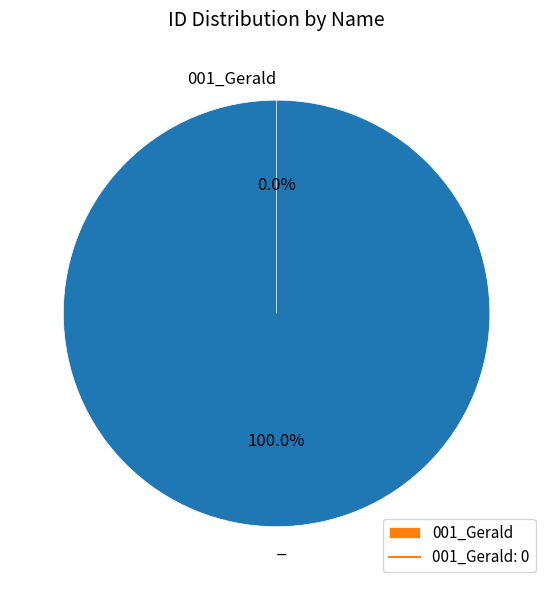

To the nearest percent, what is the difference between the 001_Gerald and _ slice percentages?

100%